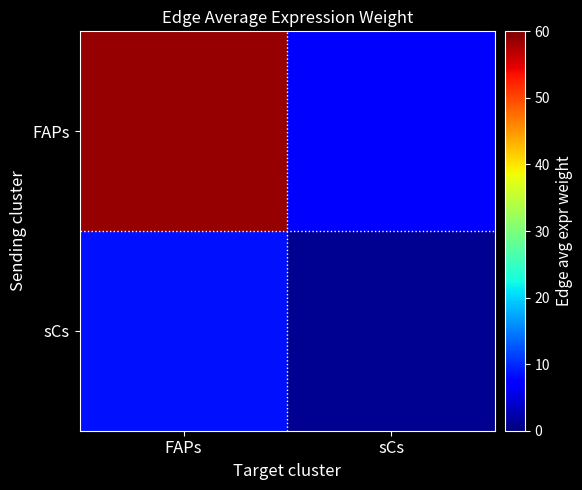

Count the number of categories in the chart.

2